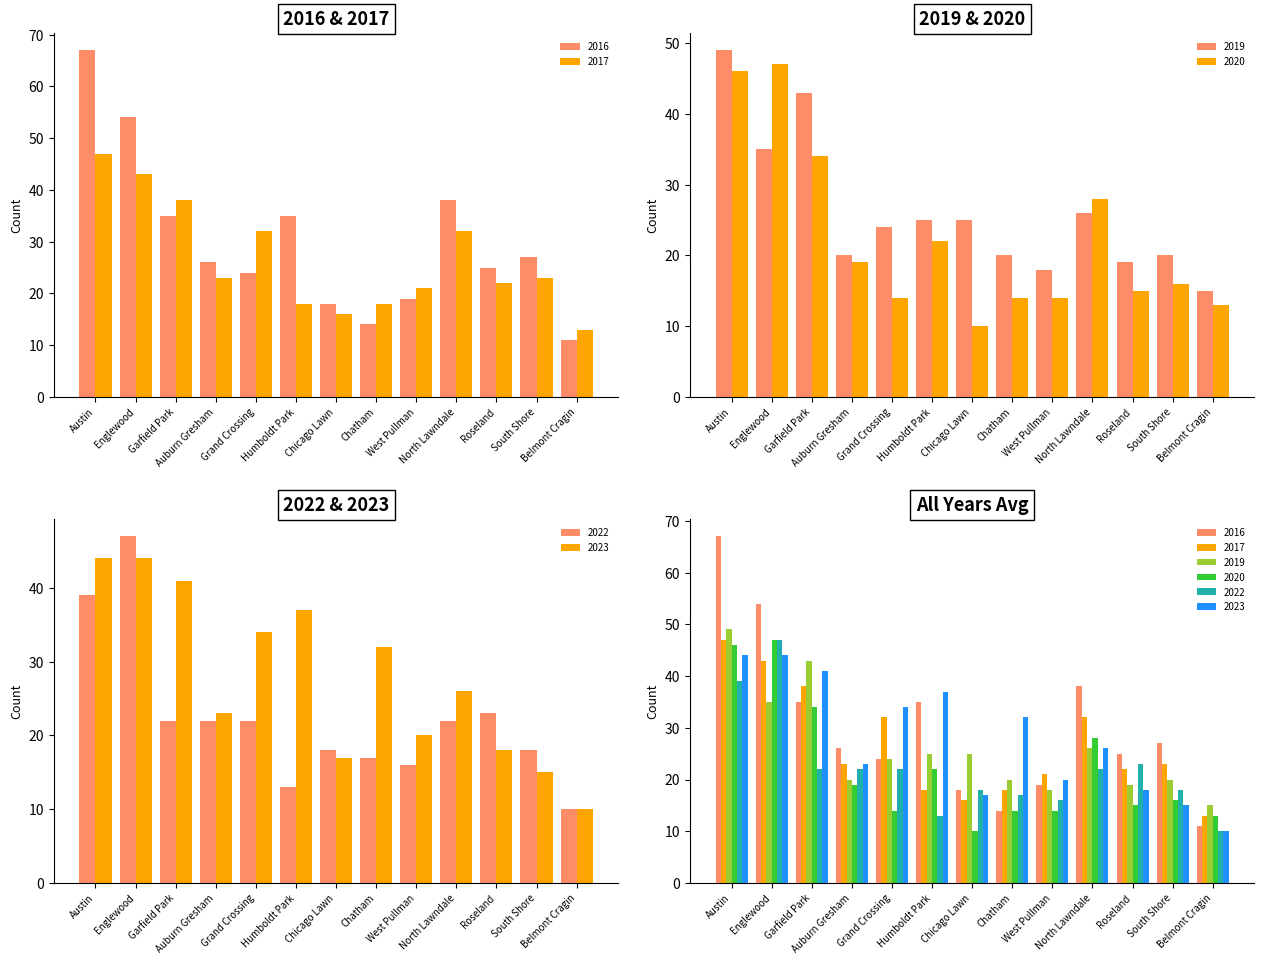

Reading right to left, what are all the values shown in this chart?

2023: Belmont Cragin=10	South Shore=15	Roseland=18	North Lawndale=26	West Pullman=20	Chatham=32	Chicago Lawn=17	Humboldt Park=37	Grand Crossing=34	Auburn Gresham=23	Garfield Park=41	Englewood=44	Austin=44
2020: Belmont Cragin=13	South Shore=16	Roseland=15	North Lawndale=28	West Pullman=14	Chatham=14	Chicago Lawn=10	Humboldt Park=22	Grand Crossing=14	Auburn Gresham=19	Garfield Park=34	Englewood=47	Austin=46
2017: Belmont Cragin=13	South Shore=23	Roseland=22	North Lawndale=32	West Pullman=21	Chatham=18	Chicago Lawn=16	Humboldt Park=18	Grand Crossing=32	Auburn Gresham=23	Garfield Park=38	Englewood=43	Austin=47
2016: Belmont Cragin=11	South Shore=27	Roseland=25	North Lawndale=38	West Pullman=19	Chatham=14	Chicago Lawn=18	Humboldt Park=35	Grand Crossing=24	Auburn Gresham=26	Garfield Park=35	Englewood=54	Austin=67
2019: Belmont Cragin=15	South Shore=20	Roseland=19	North Lawndale=26	West Pullman=18	Chatham=20	Chicago Lawn=25	Humboldt Park=25	Grand Crossing=24	Auburn Gresham=20	Garfield Park=43	Englewood=35	Austin=49
2022: Belmont Cragin=10	South Shore=18	Roseland=23	North Lawndale=22	West Pullman=16	Chatham=17	Chicago Lawn=18	Humboldt Park=13	Grand Crossing=22	Auburn Gresham=22	Garfield Park=22	Englewood=47	Austin=39